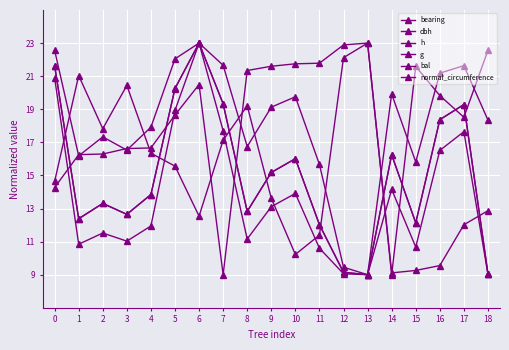

Reading left to right, extract all data points from this chart.

bearing: 0=14.3	1=16.3	2=16.3	3=16.6	4=16.7	5=18.7	6=20.5	7=9.0	8=21.3	9=21.6	10=21.7	11=21.8	12=22.9	13=23.0	14=9.1	15=9.3	16=9.6	17=12.0	18=12.9
dbh: 0=21.6	1=12.4	2=13.3	3=12.7	4=13.8	5=20.3	6=23.0	7=19.3	8=12.8	9=15.2	10=16.0	11=12.0	12=9.1	13=9.0	14=16.3	15=12.1	16=18.4	17=19.3	18=9.1
h: 0=22.6	1=16.2	2=17.3	3=16.5	4=17.9	5=22.0	6=23.0	7=21.7	8=16.7	9=19.1	10=19.8	11=15.7	12=9.5	13=9.0	14=19.9	15=15.8	16=21.2	17=21.6	18=18.3
g: 0=20.9	1=10.8	2=11.5	3=11.0	4=11.9	5=18.9	6=23.0	7=17.7	8=11.2	9=13.1	10=13.9	11=10.6	12=9.1	13=9.0	14=14.2	15=10.7	16=16.5	17=17.6	18=9.0
bal: 0=14.6	1=21.0	2=17.8	3=20.4	4=16.3	5=15.6	6=12.5	7=17.1	8=19.2	9=13.6	10=10.2	11=11.4	12=22.1	13=23.0	14=9.0	15=21.6	16=19.8	17=18.5	18=22.6
normal_circumference: 0=21.6	1=12.4	2=13.3	3=12.6	4=13.8	5=20.3	6=23.0	7=19.3	8=12.8	9=15.2	10=16.0	11=12.0	12=9.1	13=9.0	14=16.3	15=12.1	16=18.4	17=19.3	18=9.1